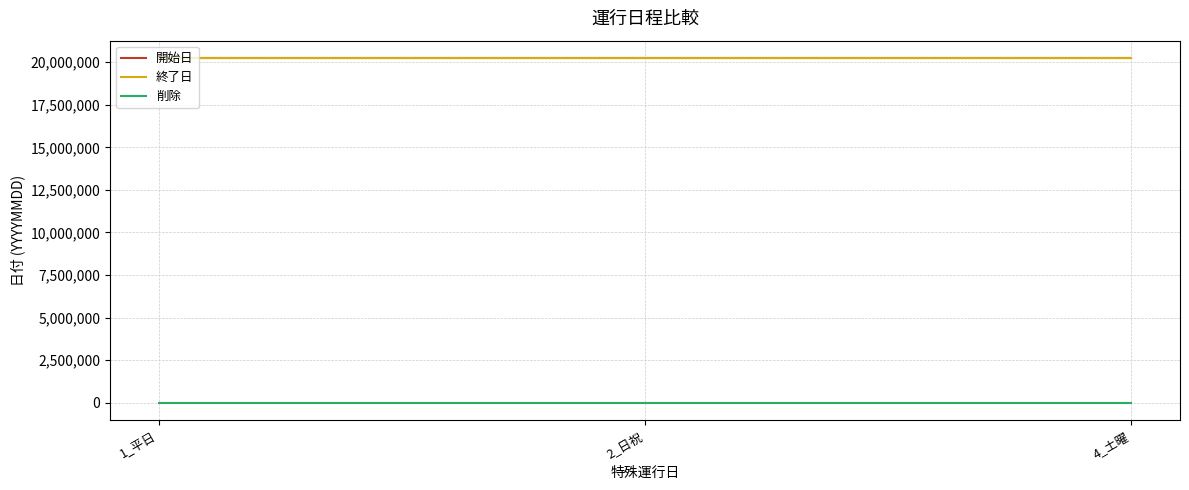

At how many categories does at least one series exceed 16447733?

3